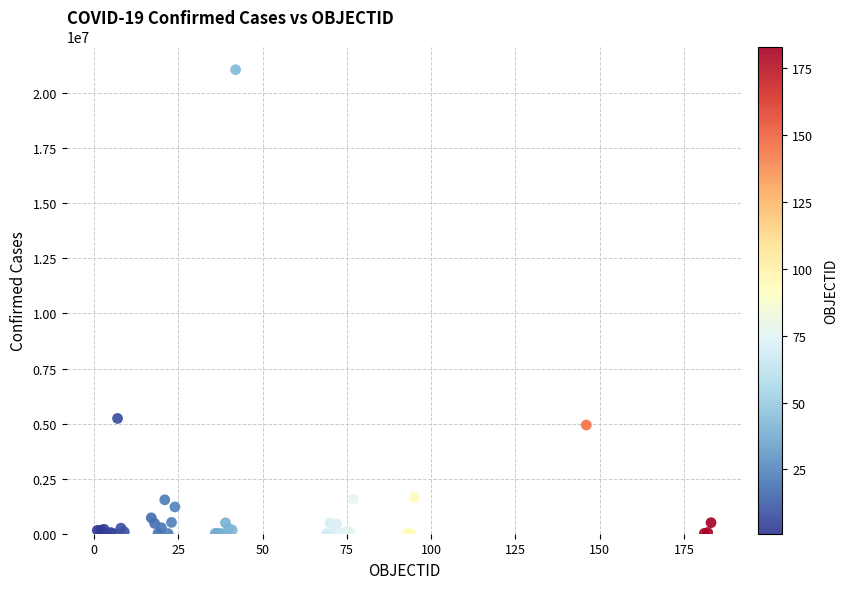

What Y value in the scatter plot is closest to 10535740?

5234851